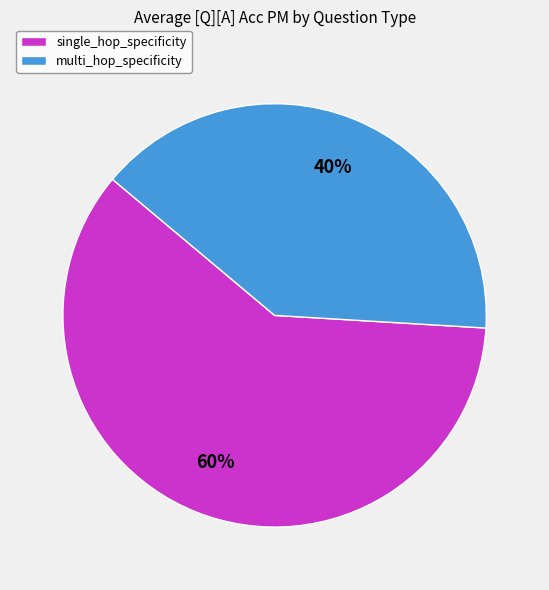

Do multi_hop_specificity and single_hop_specificity together represent more than half of the pie?

Yes